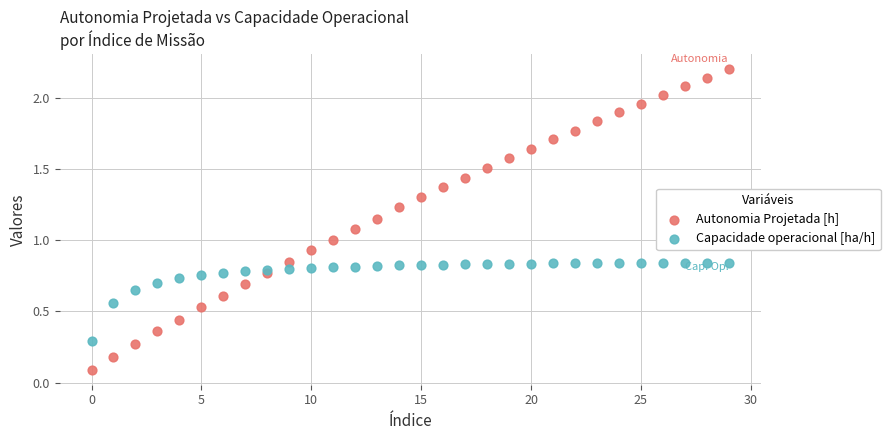

Which series contains the lowest Y value?

Autonomia Projetada [h]